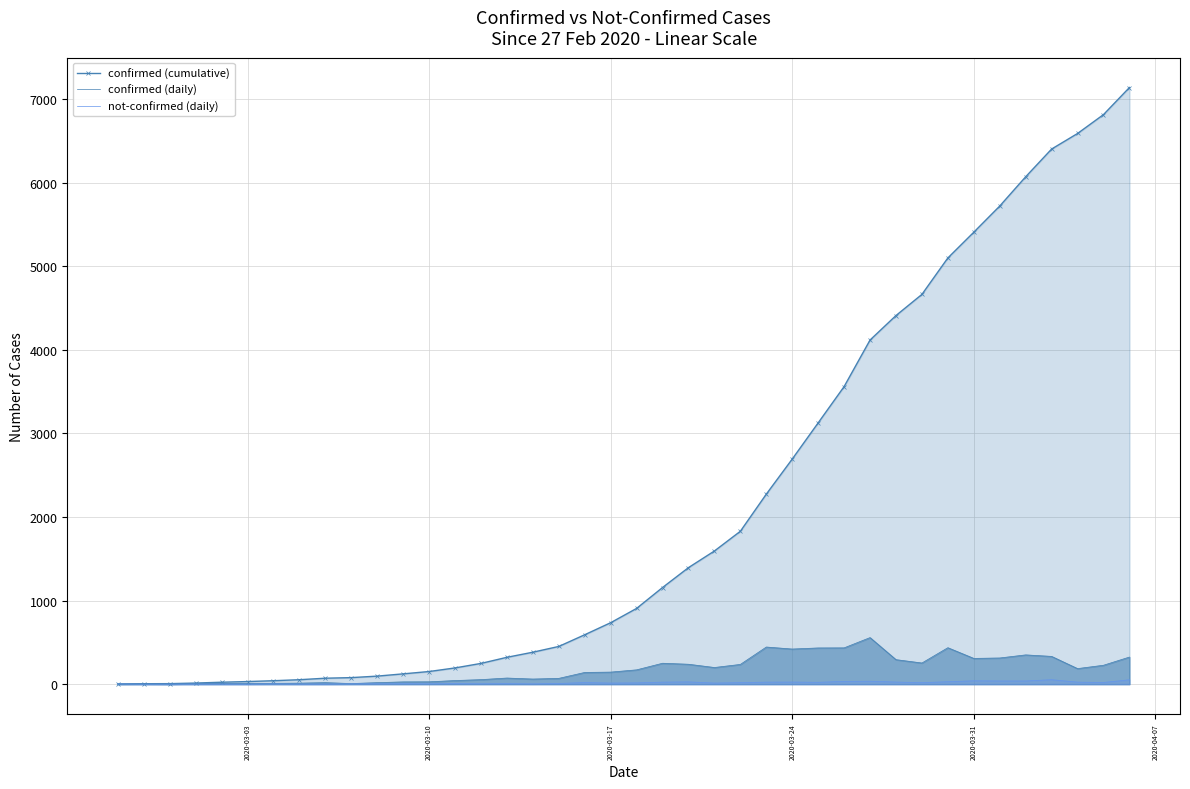

Rank the series by their maximum value, from lowest to highest.

not-confirmed (daily), confirmed (daily), confirmed (cumulative)